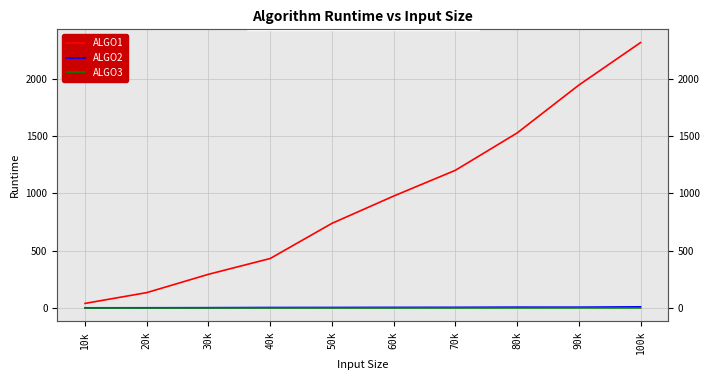

At which category is the sum across all series the highest?

100k